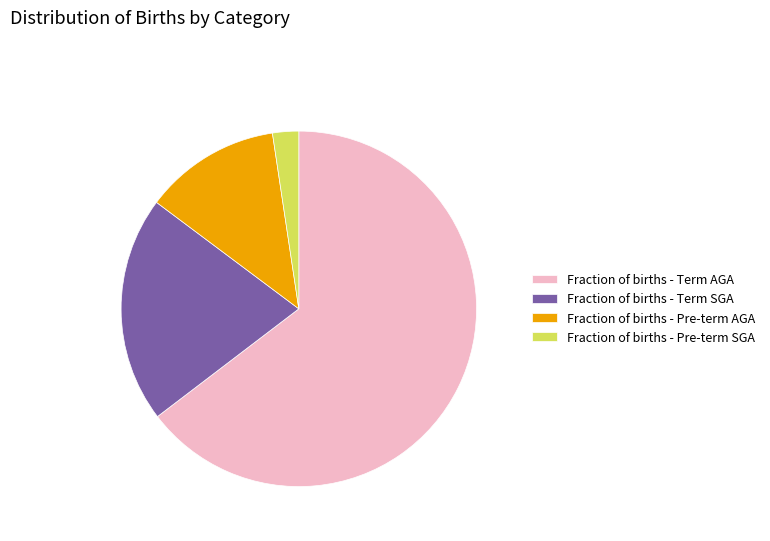

The Fraction of births - Pre-term AGA slice represents 1% of the pie. True or false?

False